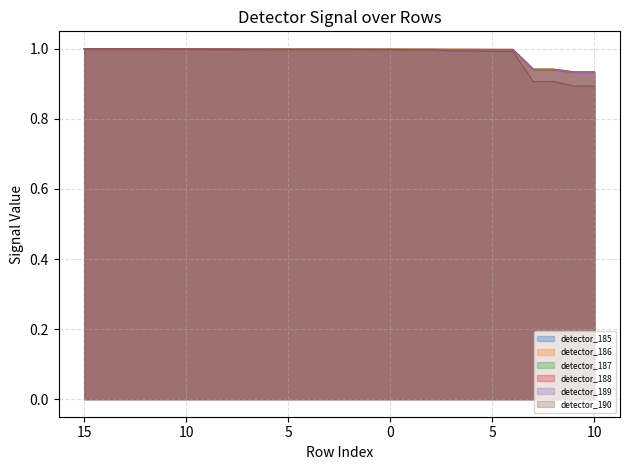

Which category has the lowest value in the detector_187 series?

9